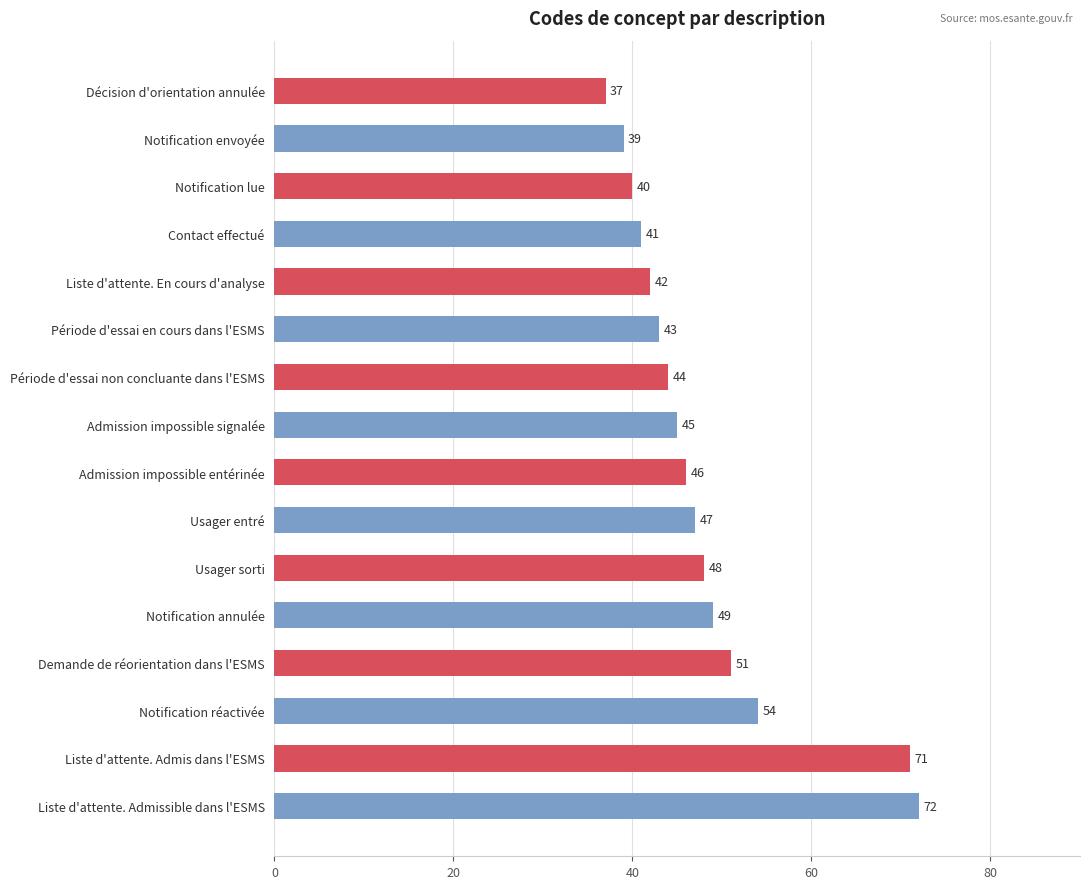

At which label is the value closest to 54?

Notification réactivée